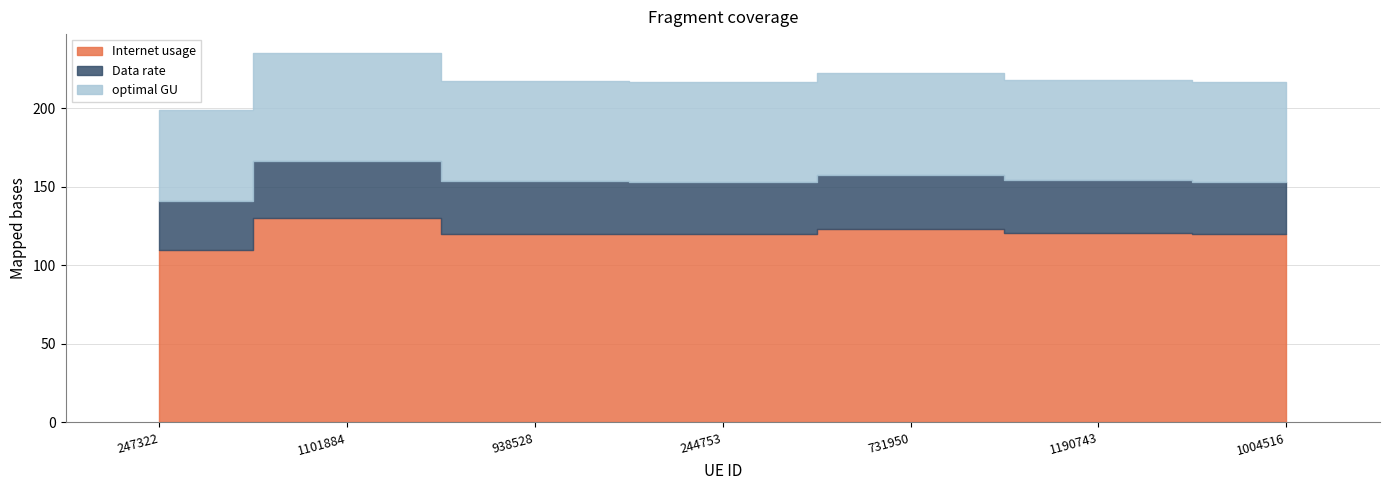

At which category is the sum across all series the highest?

1101884